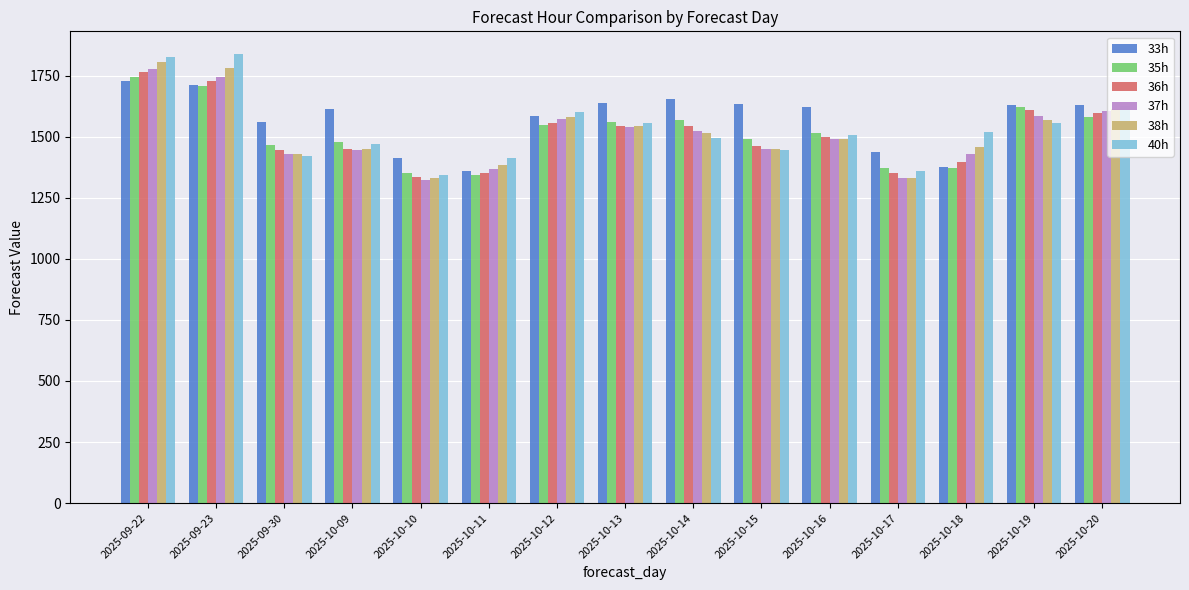

What is the difference between the maximum and minimum values in the 40h series?

496